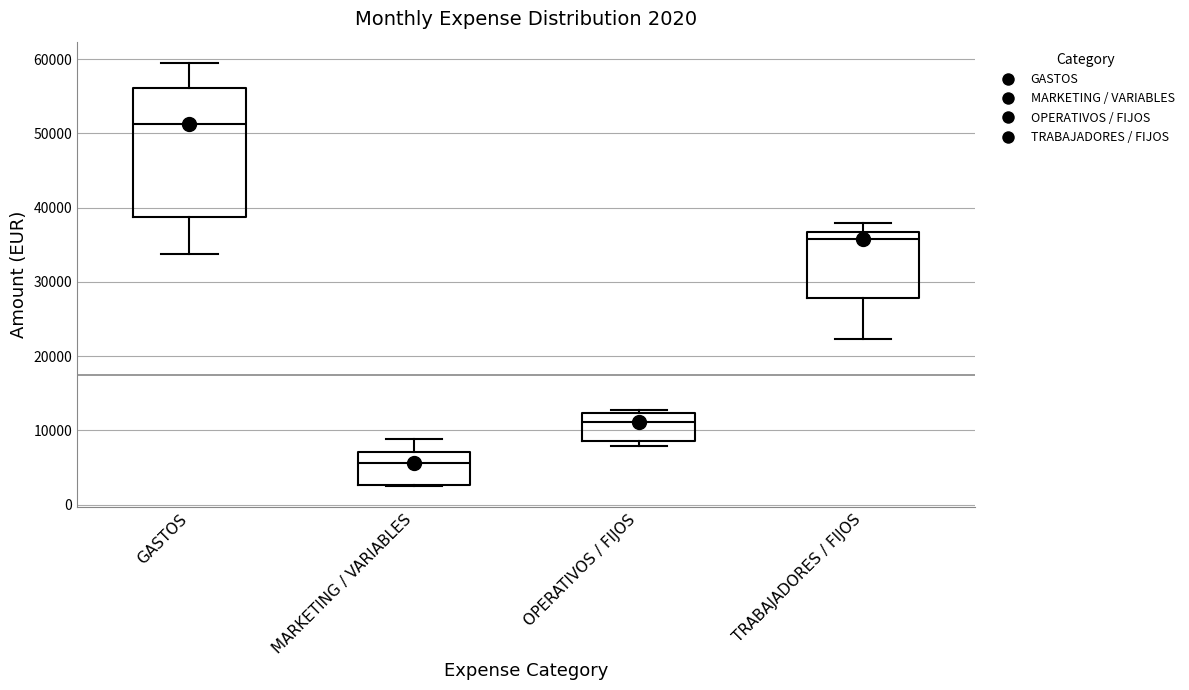

Which box is the tallest, from its lower edge to its upper edge?

GASTOS